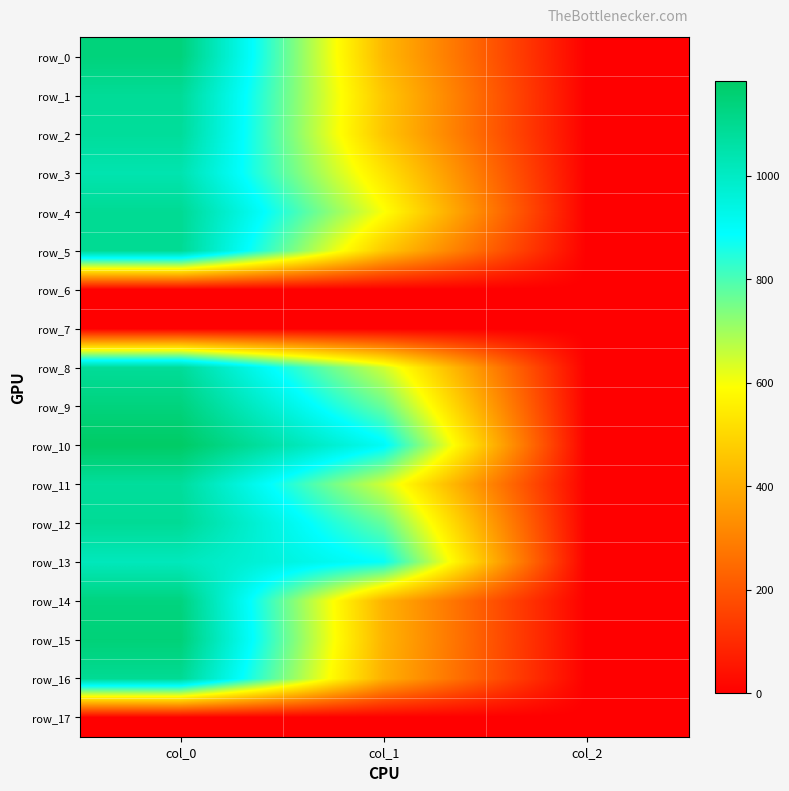

Which series has the widest spread of values?

row_10